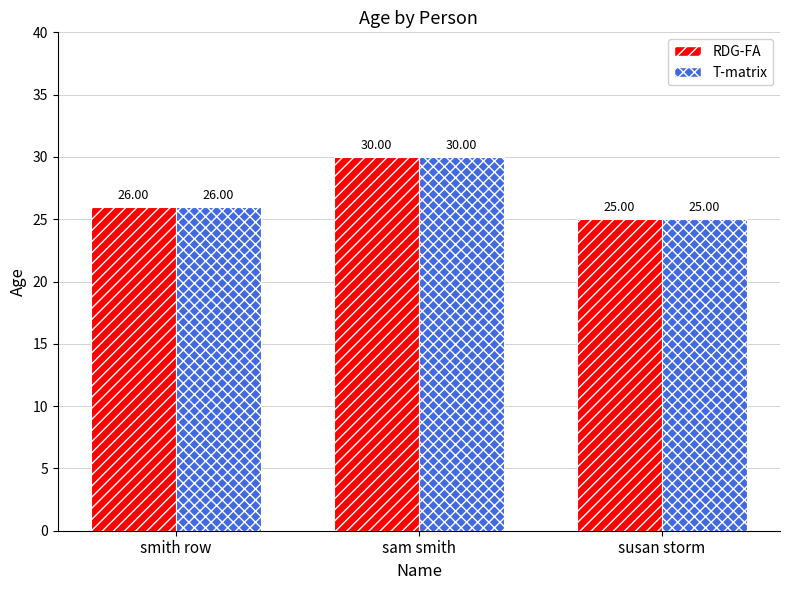

What is the maximum value for RDG-FA?

30